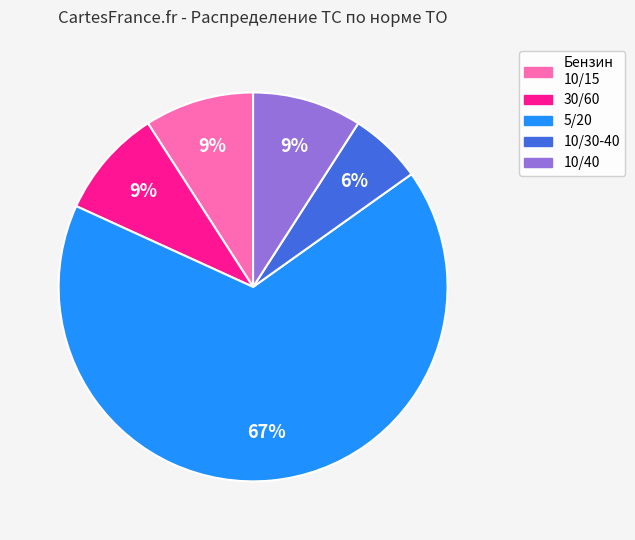

To the nearest percent, what is the average slice percentage?

20%